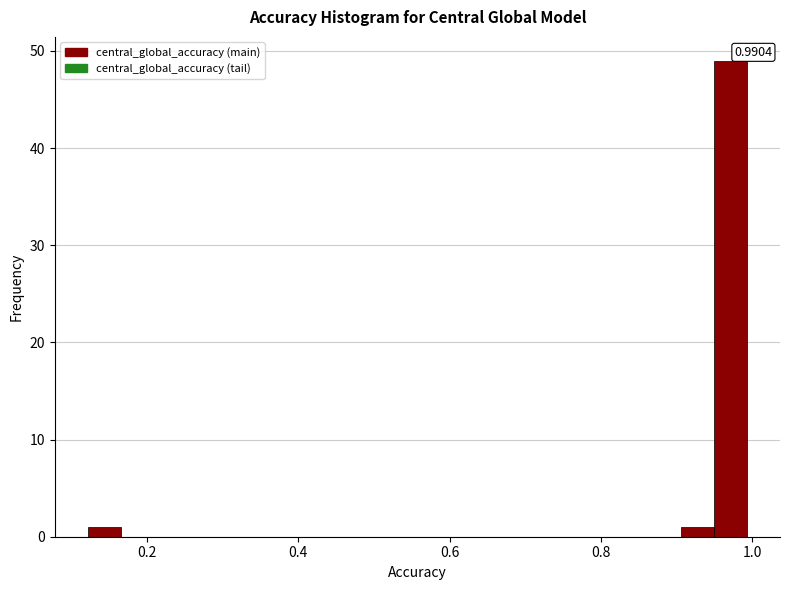

Around what value on the x-axis is the tallest bar? Give the approximate position of its centre, as read against the axis.

0.98